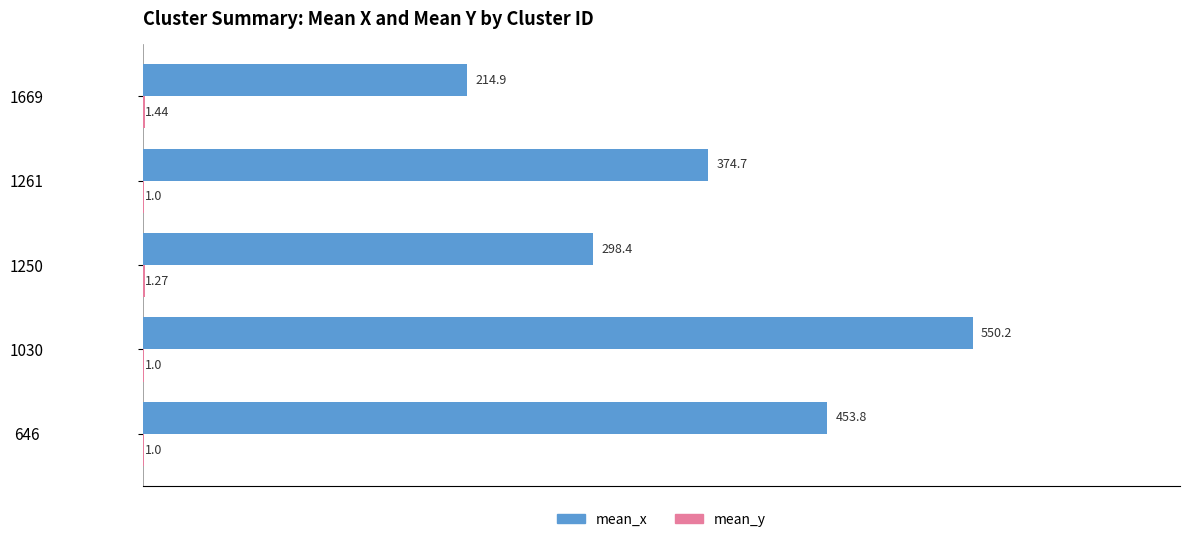

Which series changed the most between 646 and 1669?

mean_x